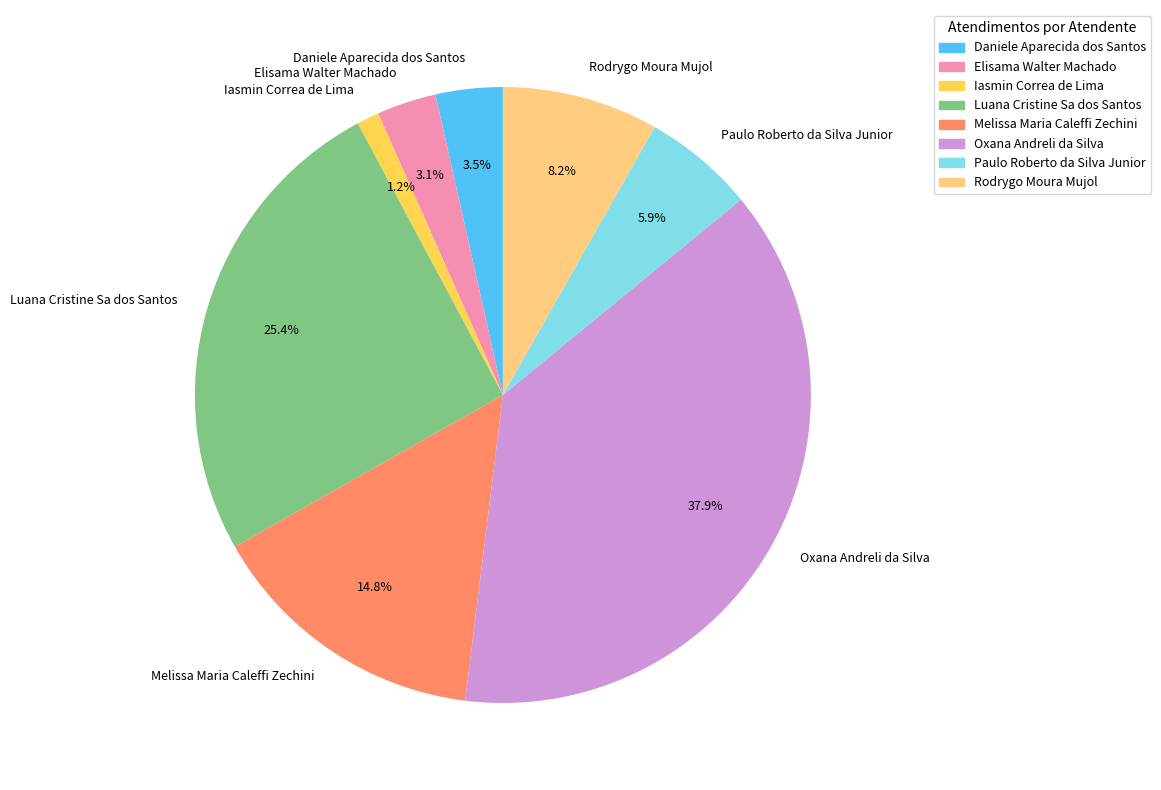

Approximately how many times larger is the value at Luana Cristine Sa dos Santos compared to Paulo Roberto da Silva Junior?

4.3